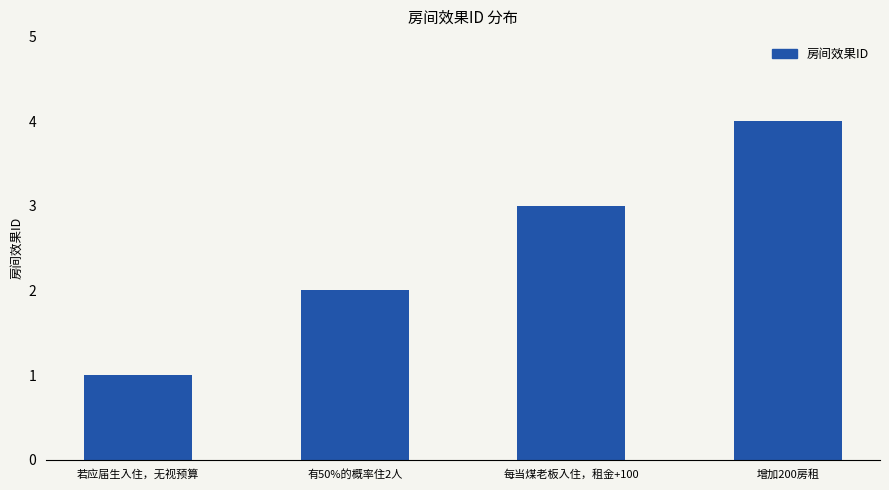

Reading right to left, extract all data points from this chart.

4	3	2	1